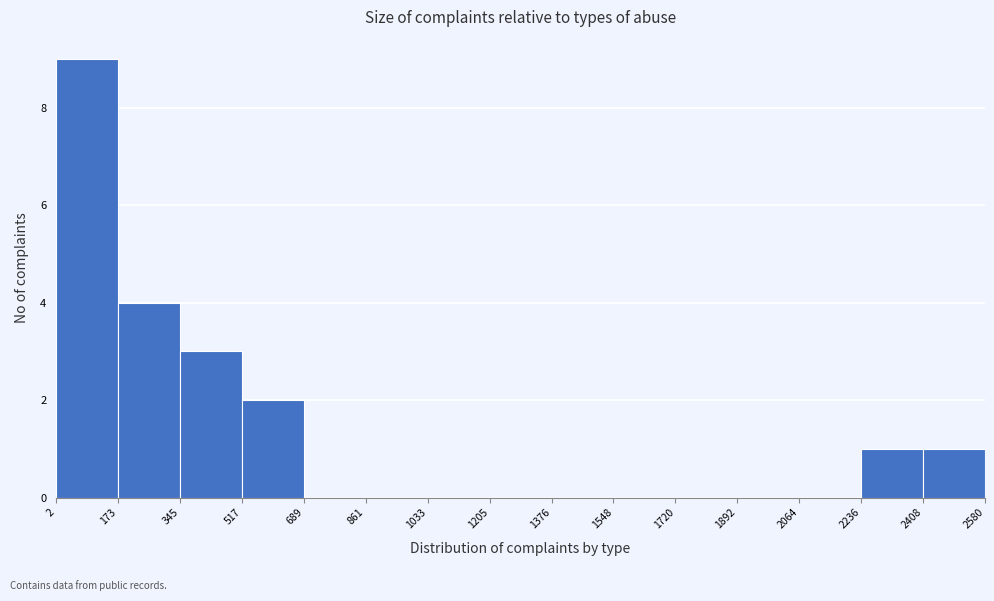

What is the height of the bar covering 2 to 173 on the x-axis? The values are not printed on the chart, so give them approximately, as read against the axis.

9